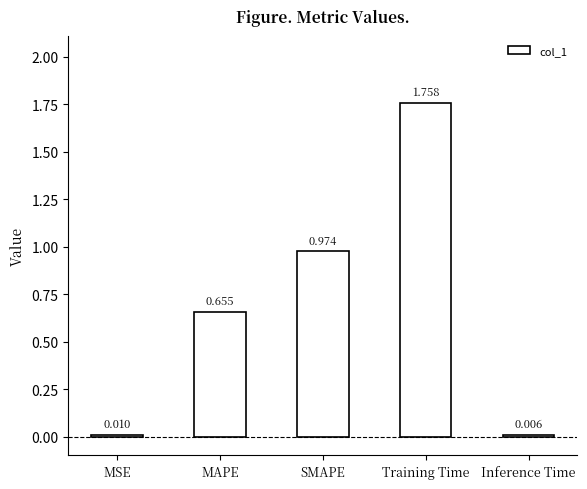

At which category does the chart reach its peak across all series?

Training Time